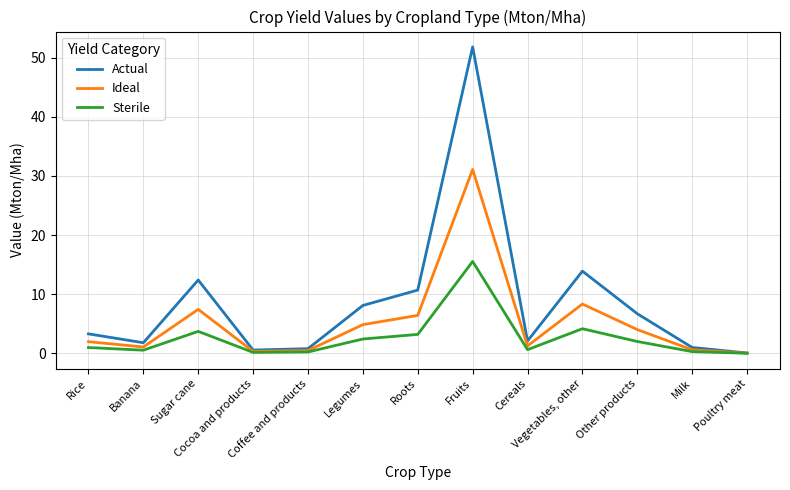

What is the greatest value displayed?

51.8